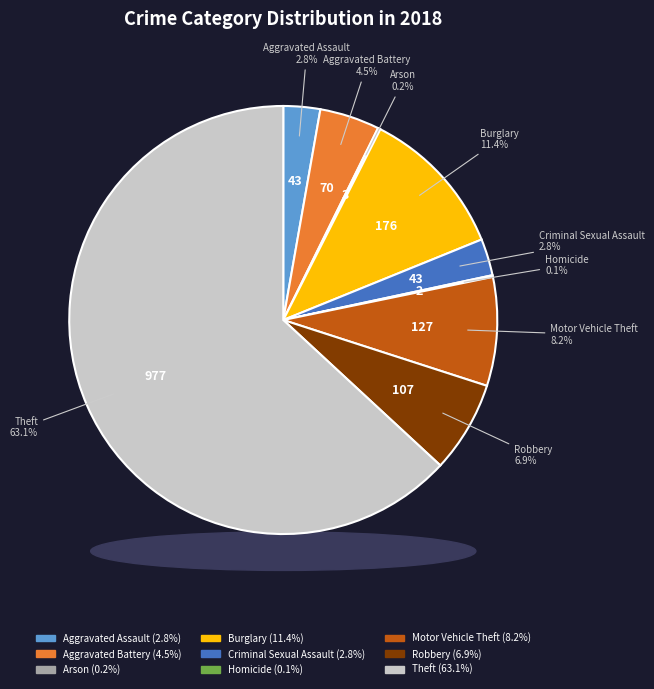

The Homicide slice represents 1% of the pie. True or false?

False